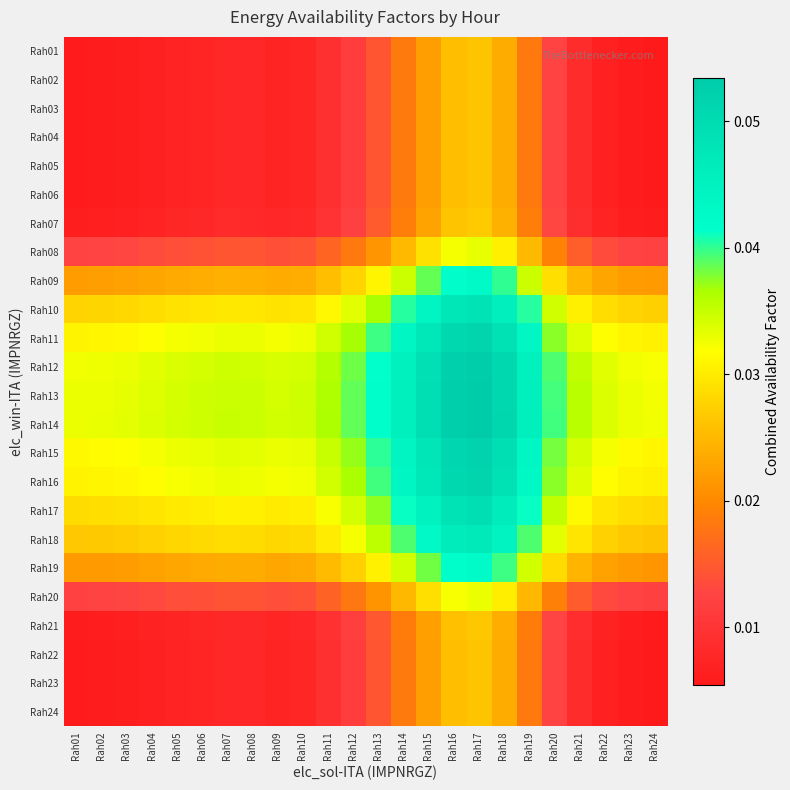

How many series are shown in this chart?

24